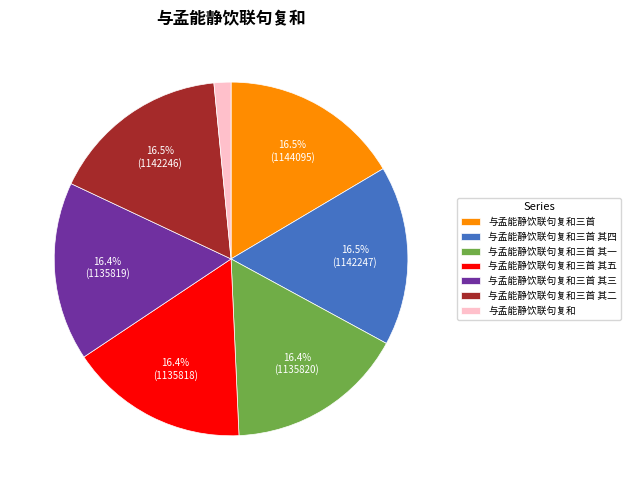

Is 与孟能静饮联句复和 the majority of the pie?

No